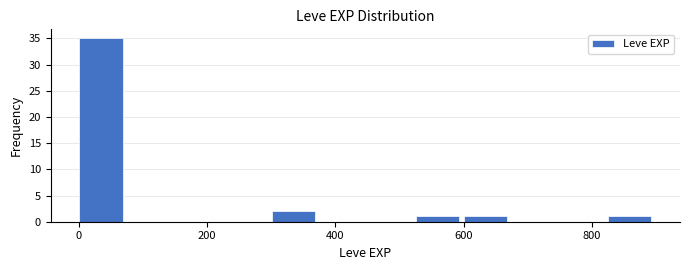

Around what value on the x-axis is the tallest bar? Give the approximate position of its centre, as read against the axis.

40